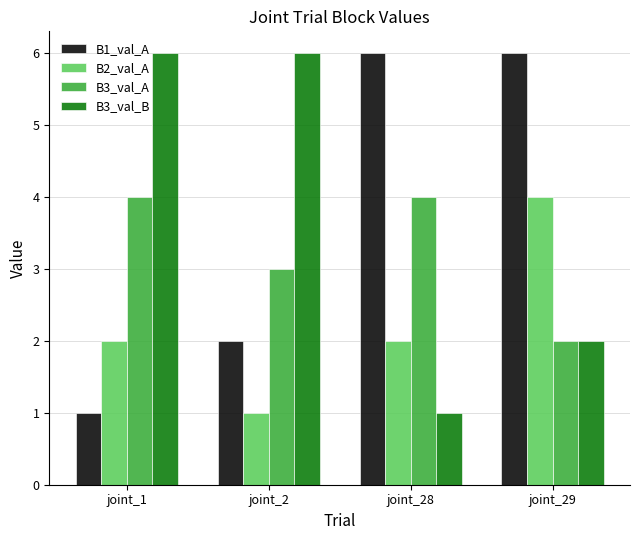

How many data points in B3_val_B are less than 6?

2